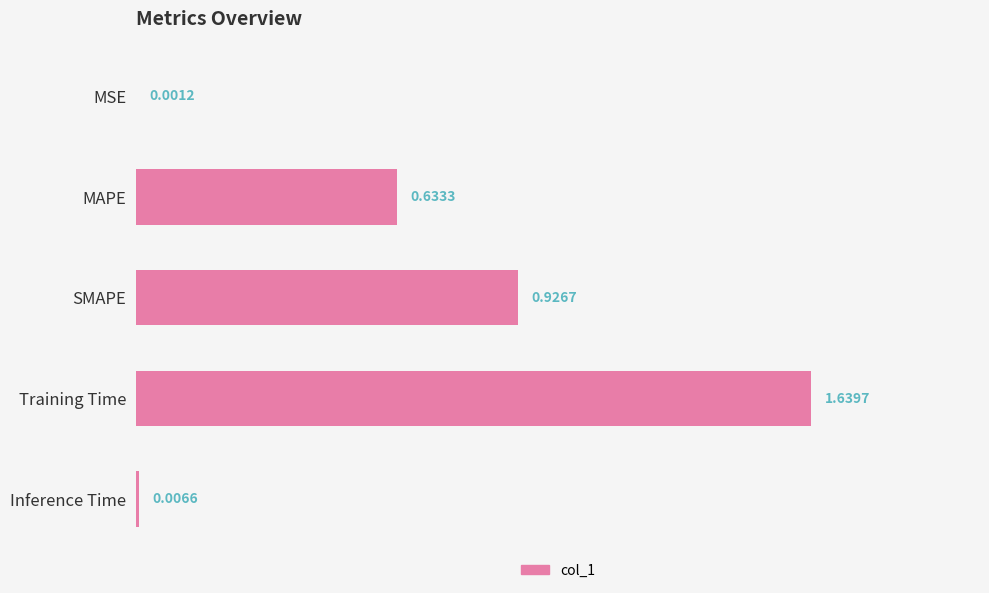

What is the sum of the values at MAPE and Training Time?

2.3